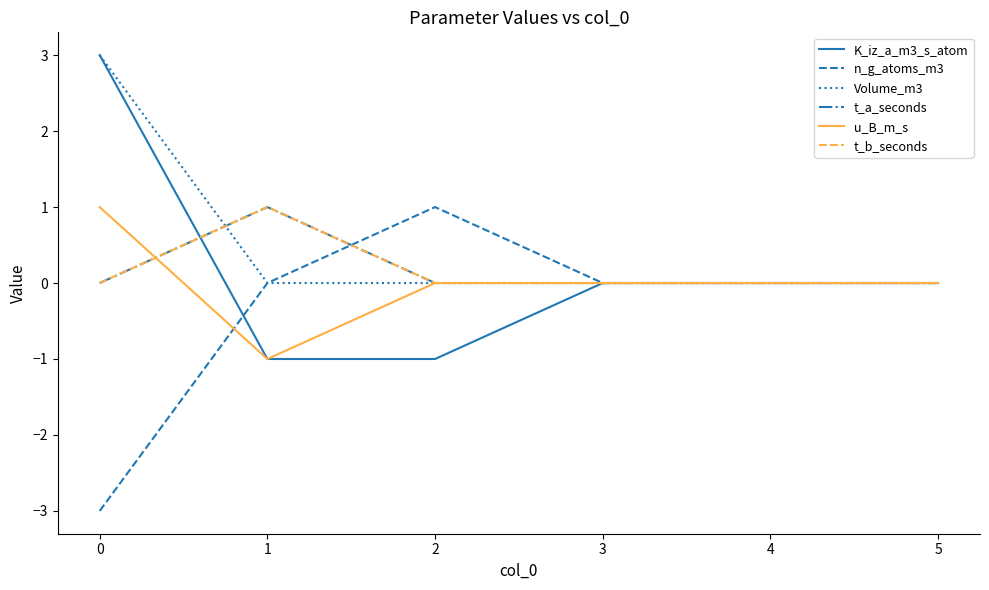

Does the chart have visible grid lines?

No